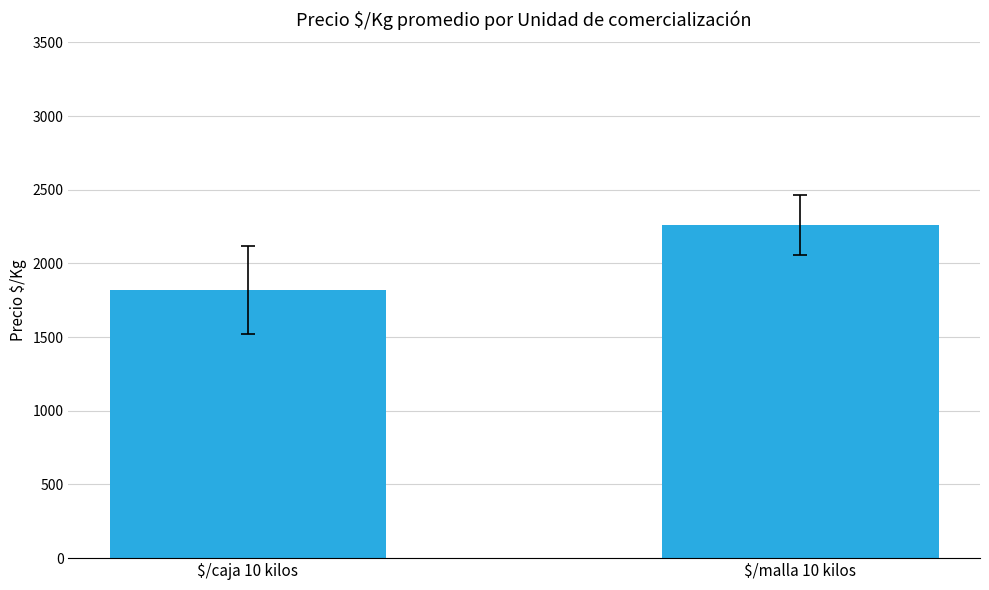

Count the number of values greater than 2259.

1